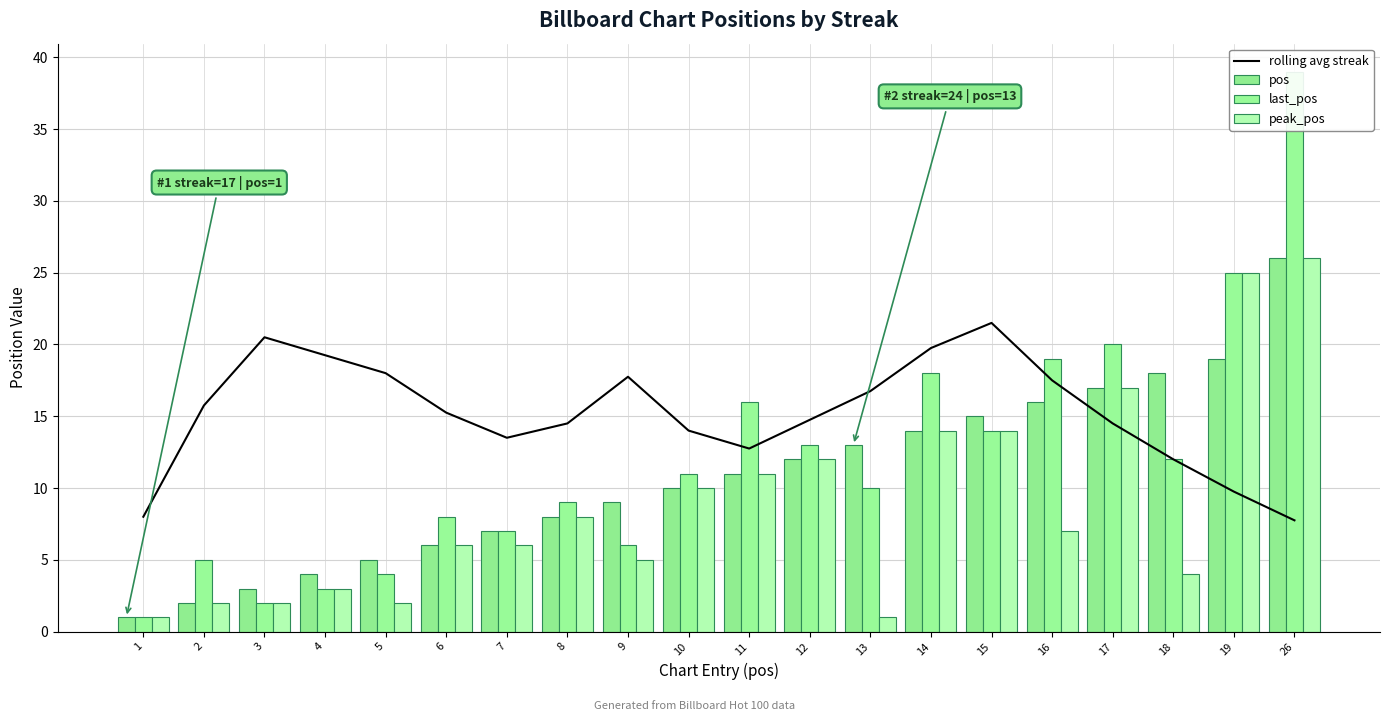

Where does the pos series first go above 11?

12